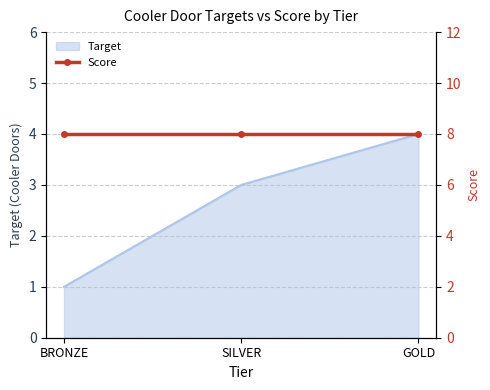

Does the chart have visible grid lines?

Yes